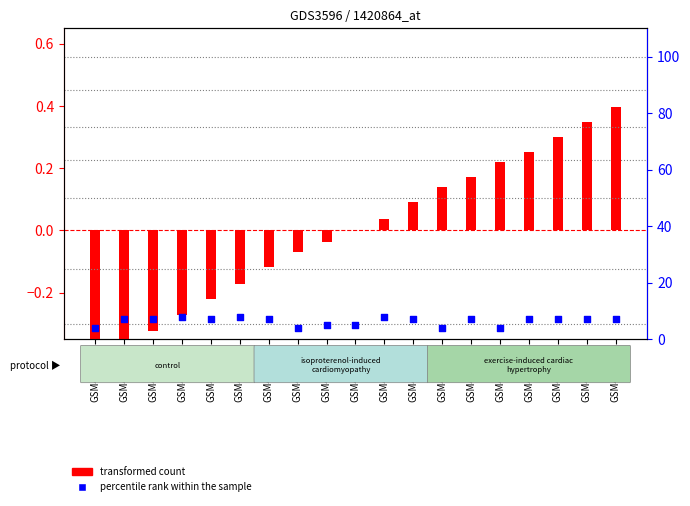

Which series contains the highest Y value?

percentile rank within the sample